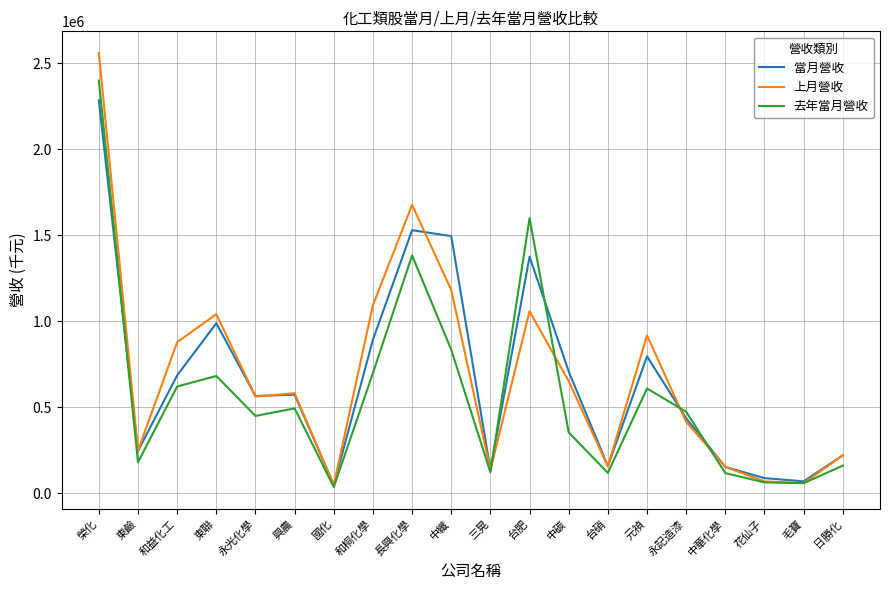

True or false: 當月營收 and 去年當月營收 intersect in this chart.

True